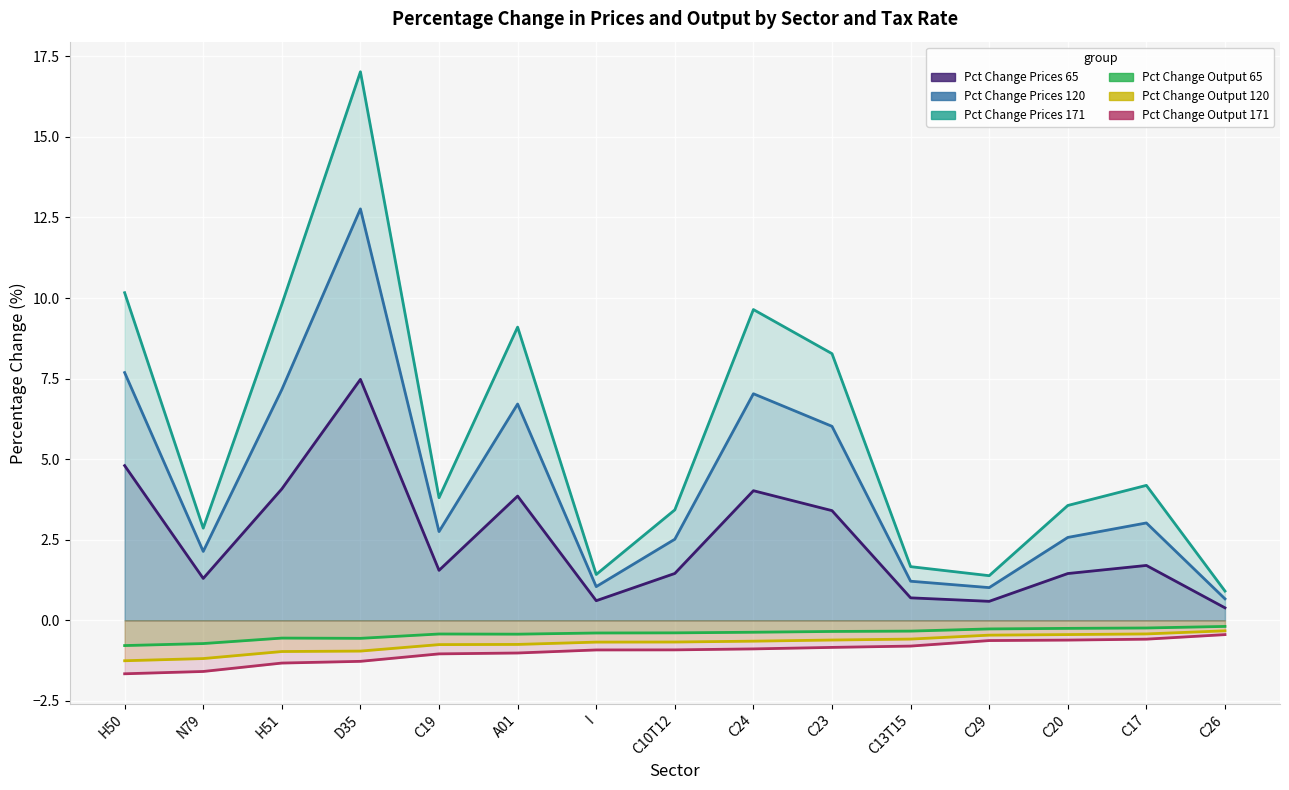

Does the chart display data point markers on the line(s)?

No